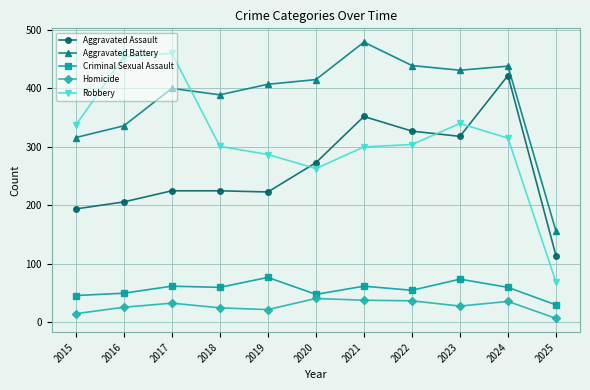

At which category does the chart reach its minimum across all series?

2025